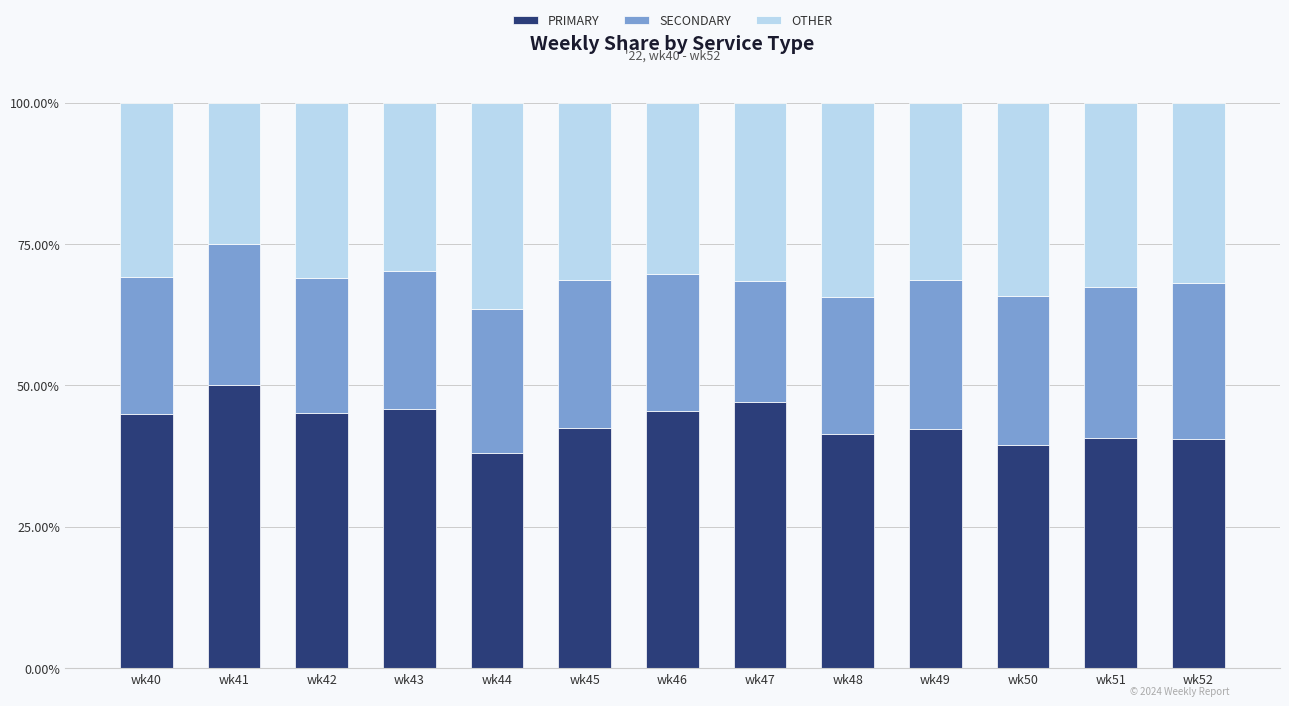

Does the chart contain stacked bars?

Yes